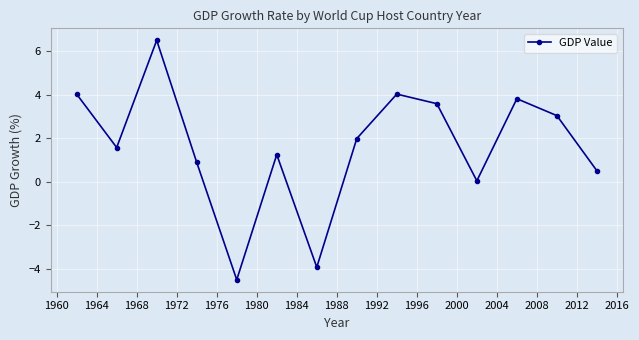

What is the difference between the second highest and second lowest values?

8.0